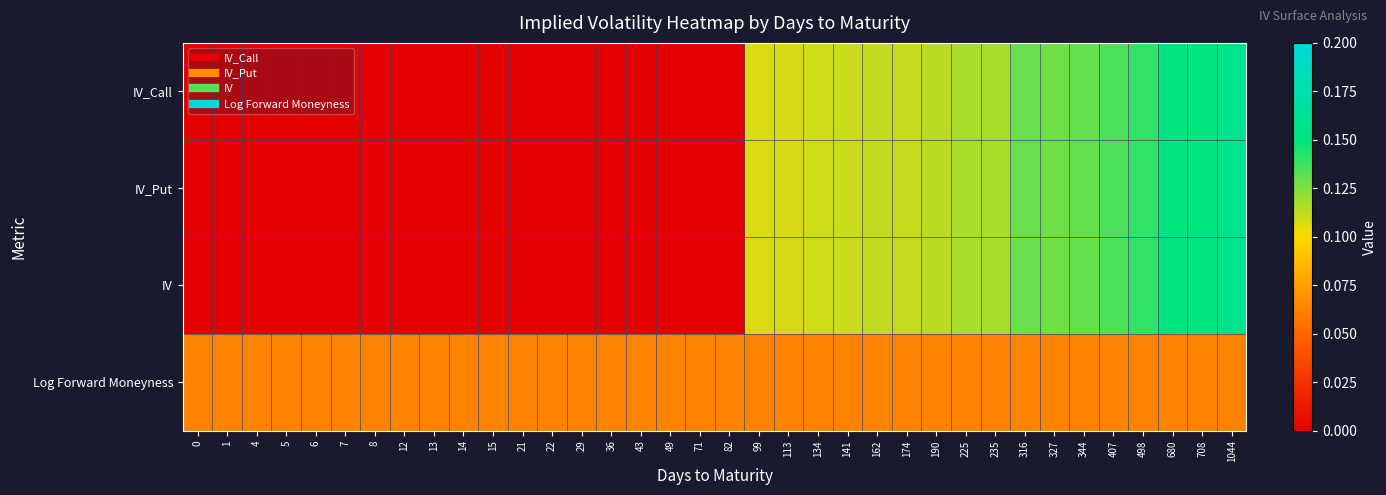

How many distinct data groups are displayed?

4